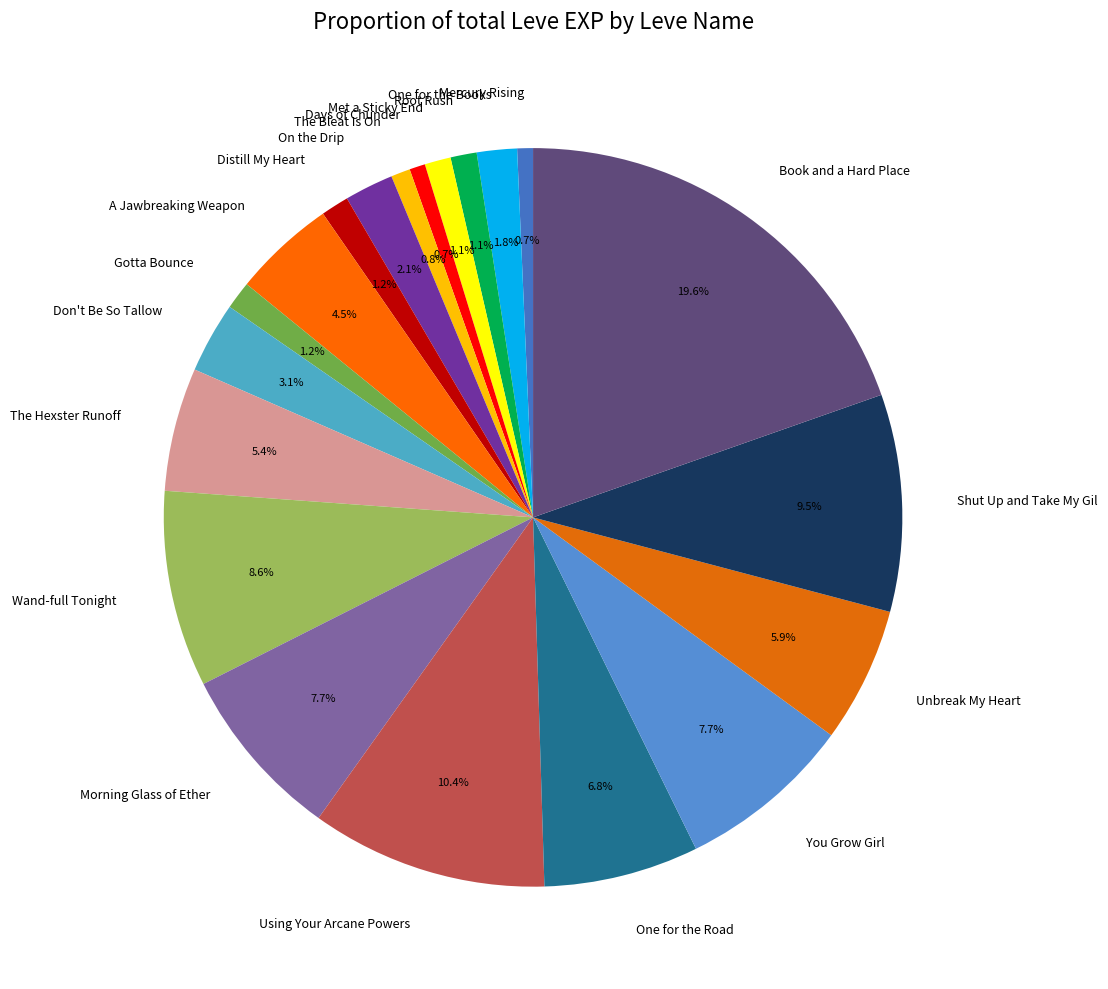

Which has a higher value, Wand-full Tonight or Morning Glass of Ether?

Wand-full Tonight